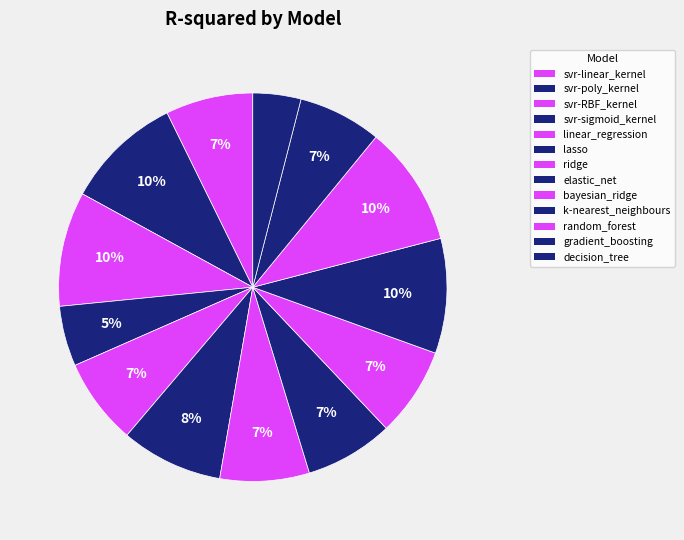

Rank the categories by value from highest to lowest.

random_forest, svr-poly_kernel, k-nearest_neighbours, svr-RBF_kernel, lasso, ridge, bayesian_ridge, elastic_net, svr-linear_kernel, linear_regression, gradient_boosting, svr-sigmoid_kernel, decision_tree